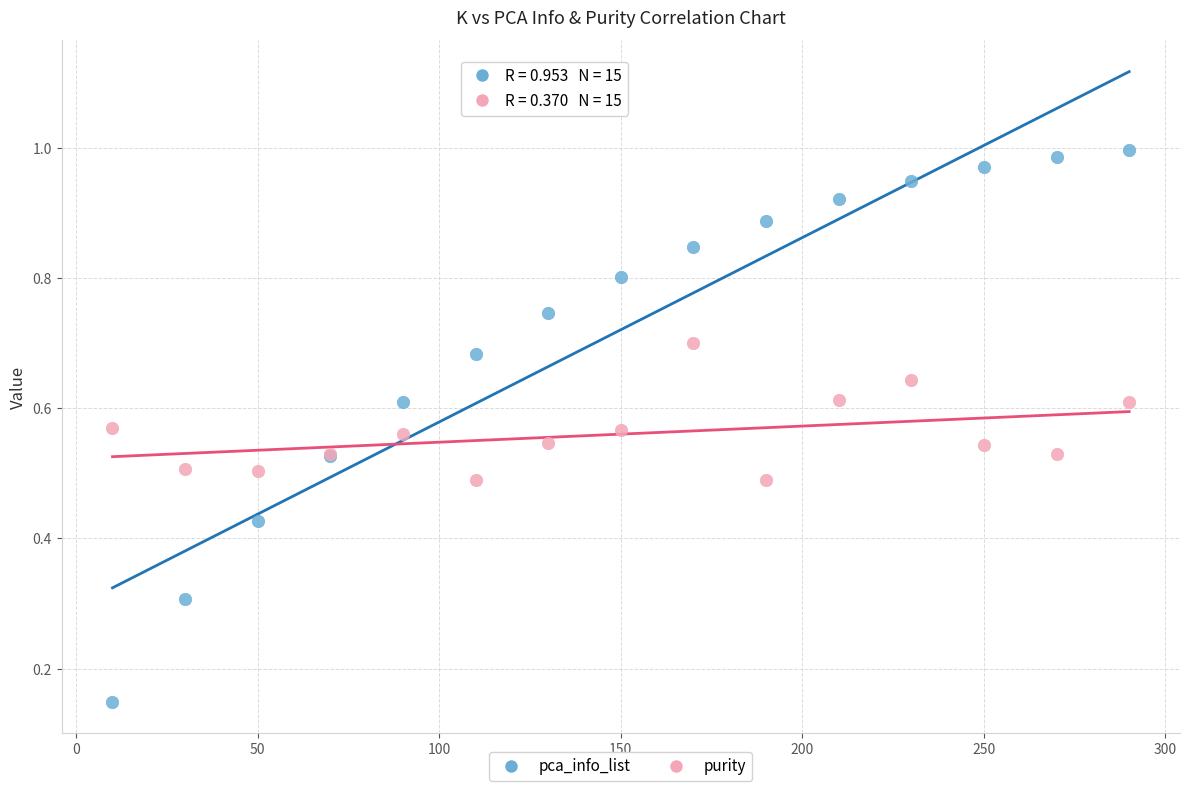

Which series has the widest spread of Y values?

pca_info_list